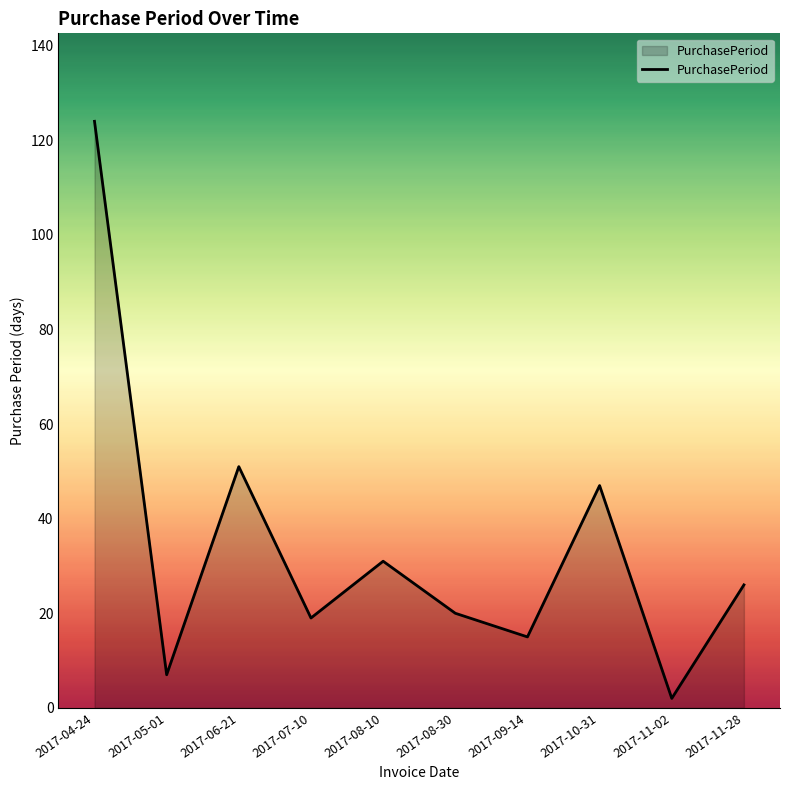

What is the minimum value shown in the chart?

2